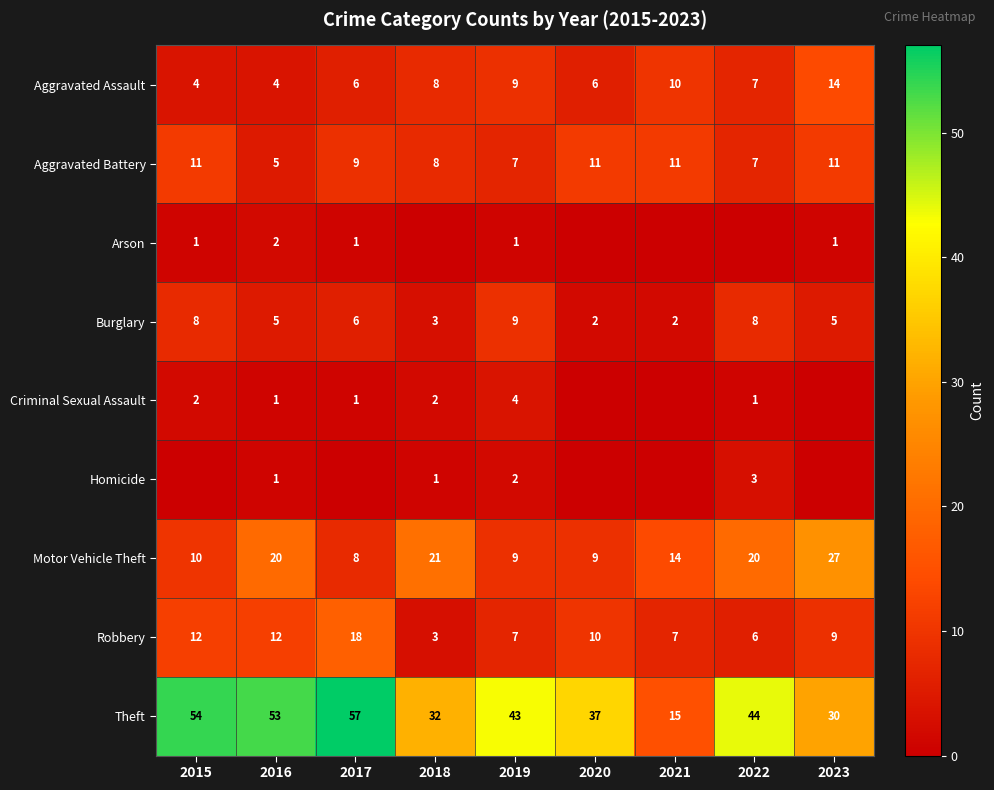

What is the highest value of the Theft series?

57